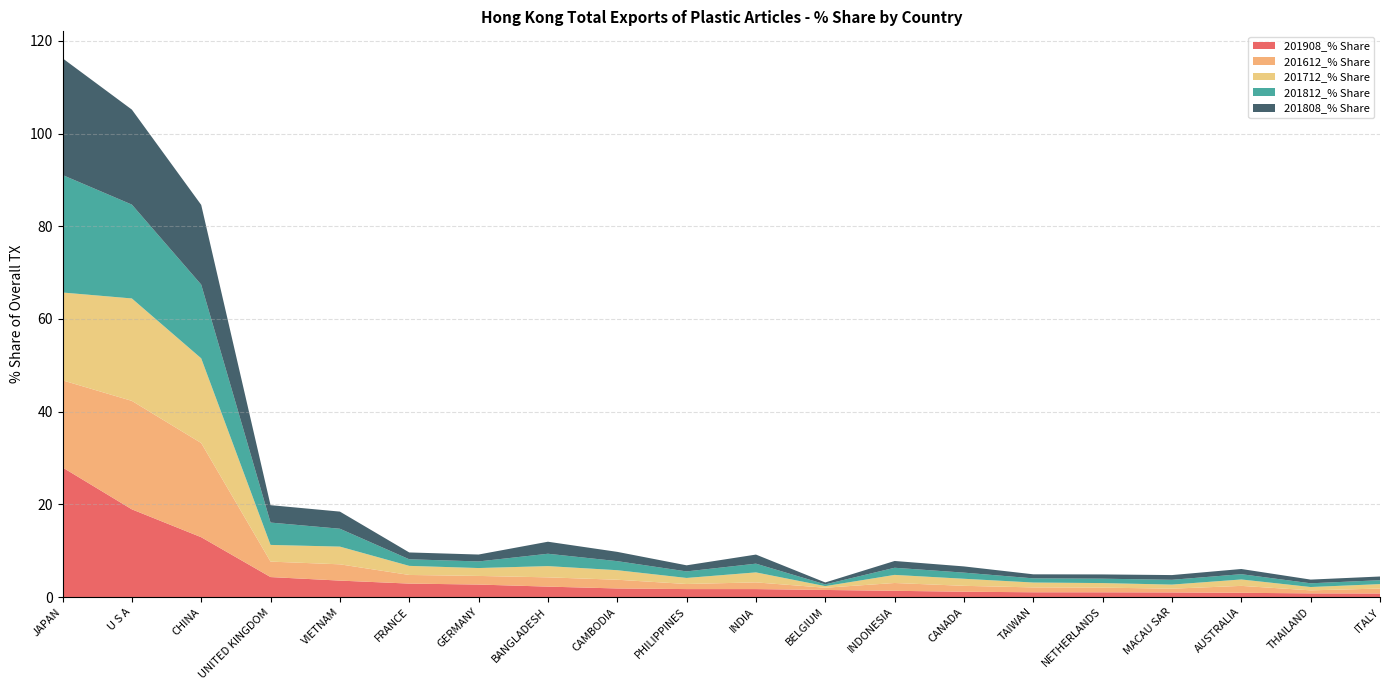

Reading left to right, transcribe all the data shown in this chart.

201908_% Share: JAPAN=28.0	U S A=18.9	CHINA=12.9	UNITED KINGDOM=4.3	VIETNAM=3.5	FRANCE=2.9	GERMANY=2.7	BANGLADESH=2.2	CAMBODIA=1.8	PHILIPPINES=1.7	INDIA=1.7	BELGIUM=1.5	INDONESIA=1.3	CANADA=1.1	TAIWAN=1.0	NETHERLANDS=1.0	MACAU SAR=1.0	AUSTRALIA=0.9	THAILAND=0.8	ITALY=0.8
201612_% Share: JAPAN=18.8	U S A=23.4	CHINA=20.3	UNITED KINGDOM=3.3	VIETNAM=3.5	FRANCE=1.9	GERMANY=1.9	BANGLADESH=2.0	CAMBODIA=1.9	PHILIPPINES=1.1	INDIA=1.4	BELGIUM=0.5	INDONESIA=1.7	CANADA=1.3	TAIWAN=1.0	NETHERLANDS=1.0	MACAU SAR=0.8	AUSTRALIA=1.5	THAILAND=0.7	ITALY=1.1
201712_% Share: JAPAN=19.0	U S A=22.1	CHINA=18.3	UNITED KINGDOM=3.6	VIETNAM=3.8	FRANCE=2.0	GERMANY=1.7	BANGLADESH=2.4	CAMBODIA=2.1	PHILIPPINES=1.3	INDIA=2.2	BELGIUM=0.3	INDONESIA=1.7	CANADA=1.5	TAIWAN=1.1	NETHERLANDS=1.0	MACAU SAR=0.9	AUSTRALIA=1.4	THAILAND=0.7	ITALY=1.0
201812_% Share: JAPAN=25.4	U S A=20.3	CHINA=15.9	UNITED KINGDOM=4.8	VIETNAM=3.9	FRANCE=1.4	GERMANY=1.4	BANGLADESH=2.7	CAMBODIA=2.0	PHILIPPINES=1.4	INDIA=1.9	BELGIUM=0.4	INDONESIA=1.5	CANADA=1.3	TAIWAN=0.9	NETHERLANDS=0.9	MACAU SAR=1.0	AUSTRALIA=1.1	THAILAND=0.8	ITALY=0.8
201808_% Share: JAPAN=25.2	U S A=20.5	CHINA=17.2	UNITED KINGDOM=3.8	VIETNAM=3.7	FRANCE=1.5	GERMANY=1.5	BANGLADESH=2.6	CAMBODIA=2.0	PHILIPPINES=1.3	INDIA=2.0	BELGIUM=0.4	INDONESIA=1.5	CANADA=1.3	TAIWAN=0.9	NETHERLANDS=0.9	MACAU SAR=1.0	AUSTRALIA=1.1	THAILAND=0.8	ITALY=0.8